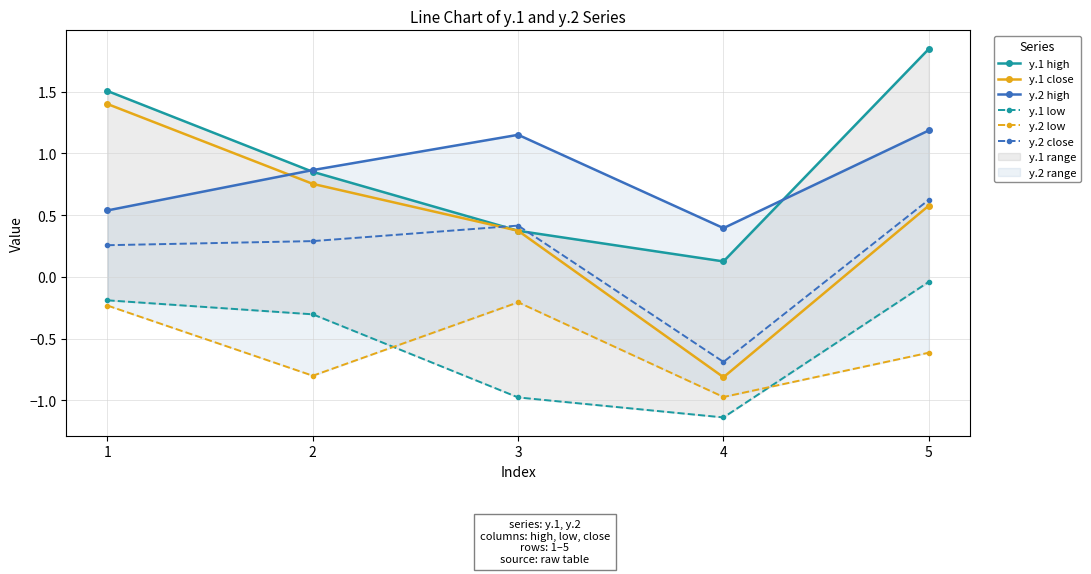

The y.1 high series shows 0.1 at 4. True or false?

True